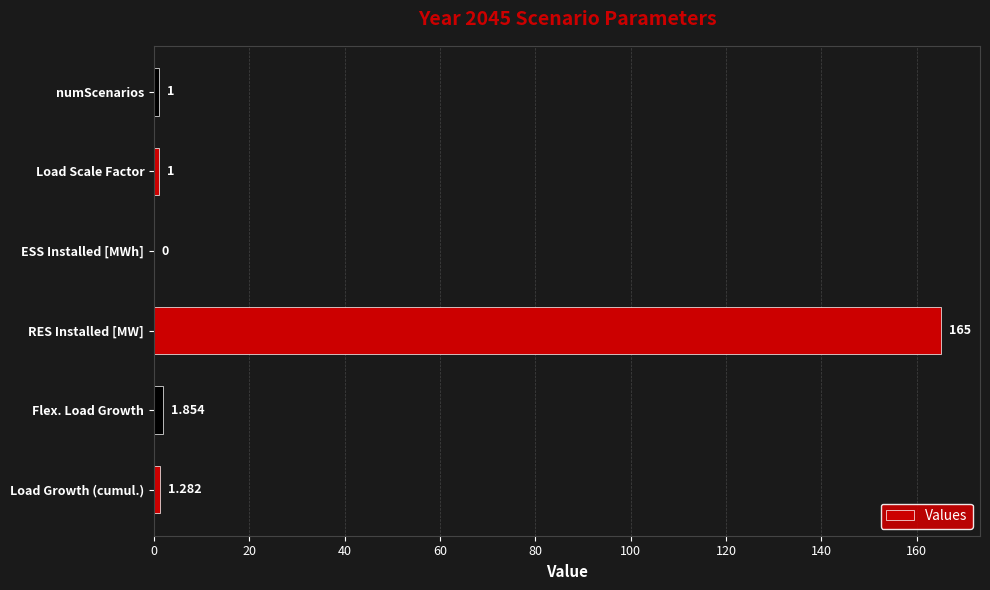

Which category has the highest value across all series?

RES Installed [MW]